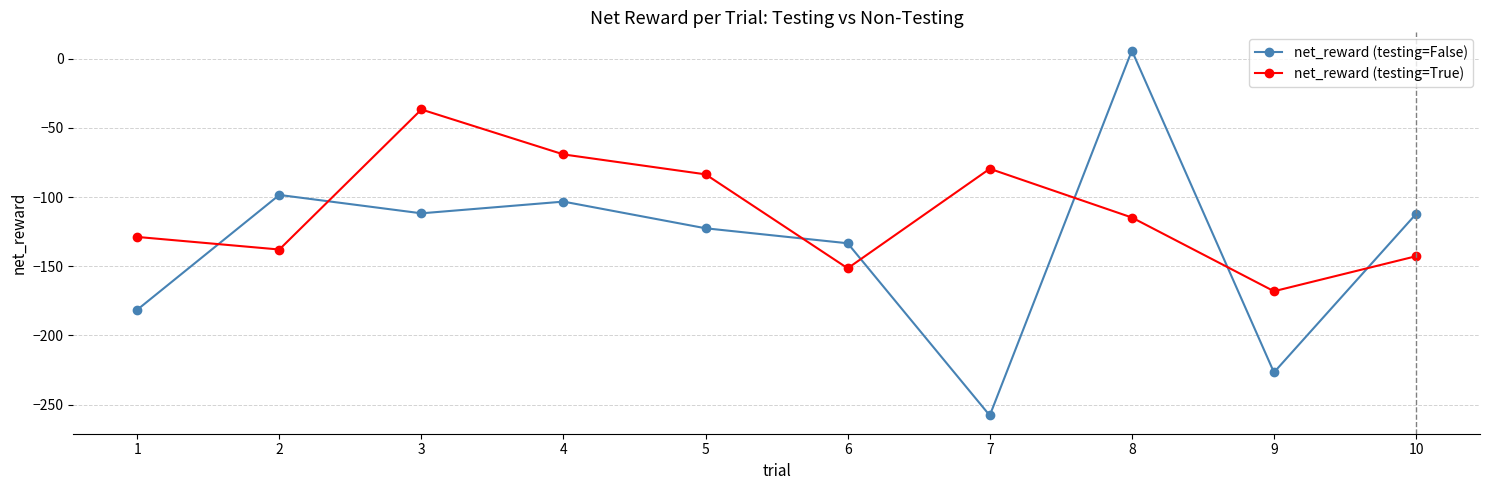

What is the spread (max minus min) of values at 7?

178.3